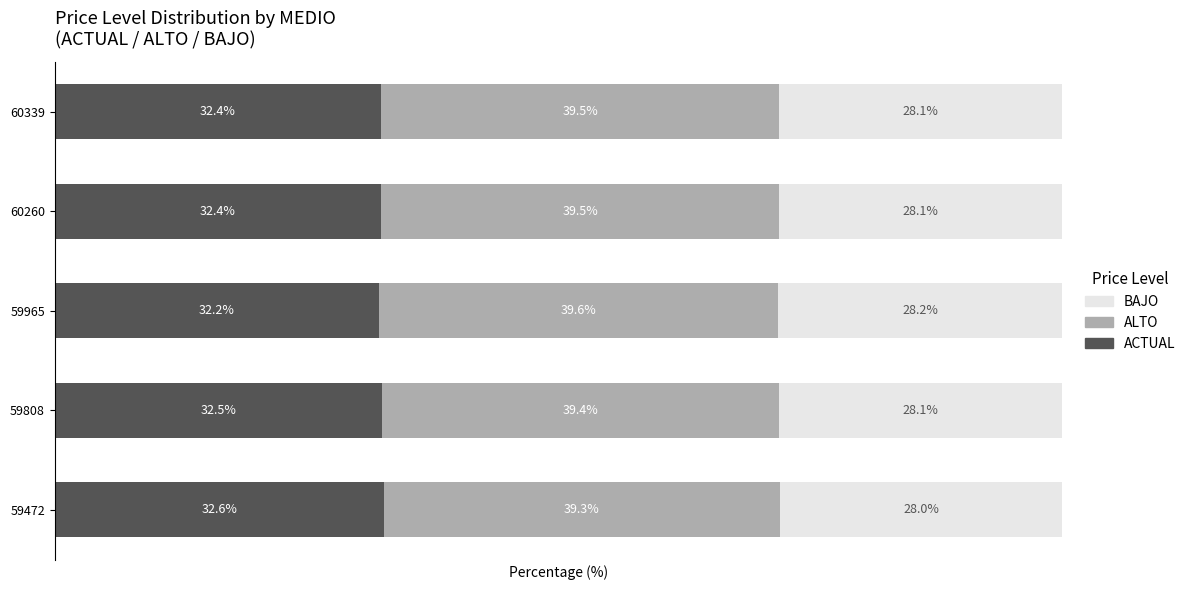

What are all the series names shown in the legend?

BAJO, ALTO, ACTUAL